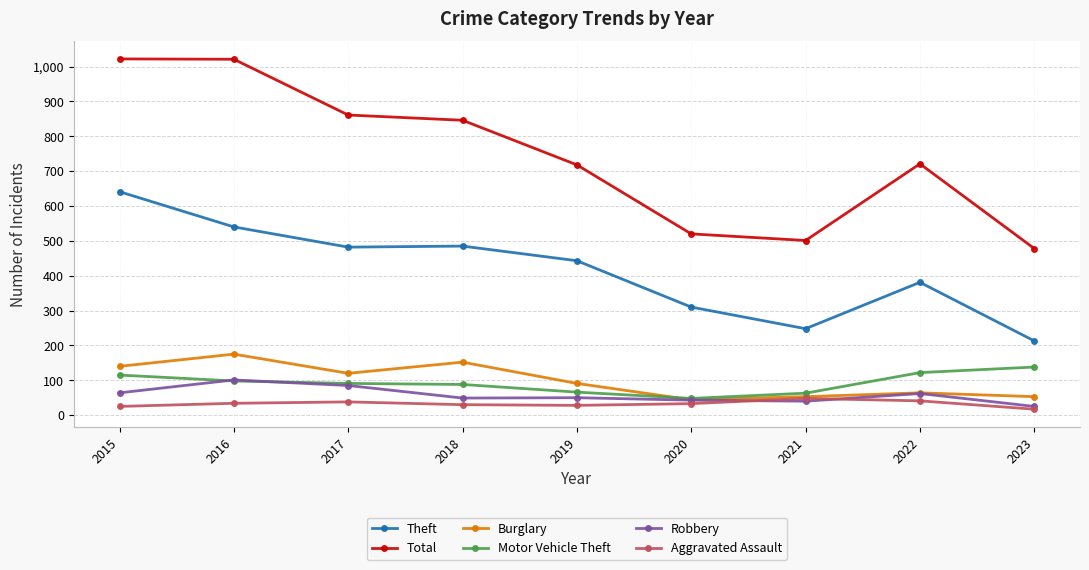

What is the difference between the maximum and minimum values in the Robbery series?

76